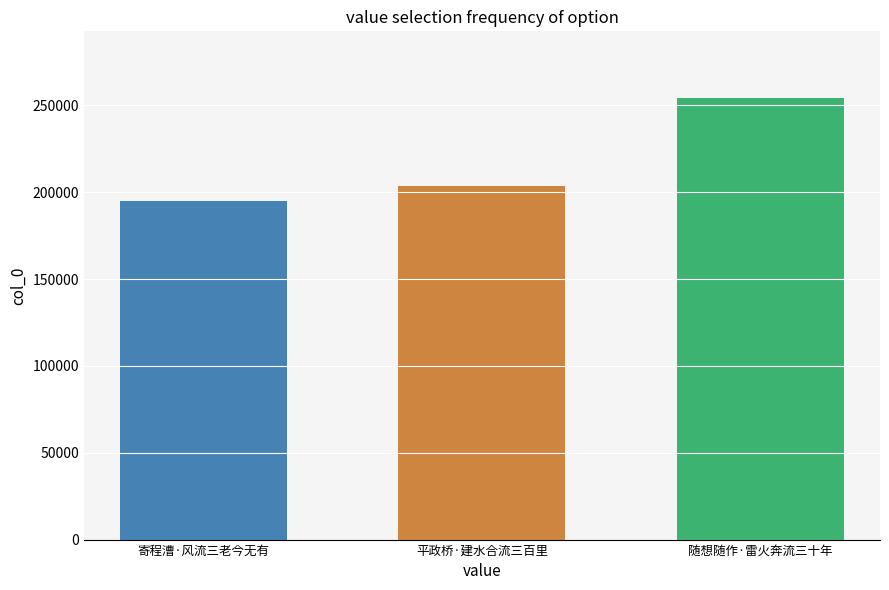

What is the label of the 2nd bar from the right?

平政桥·建水合流三百里